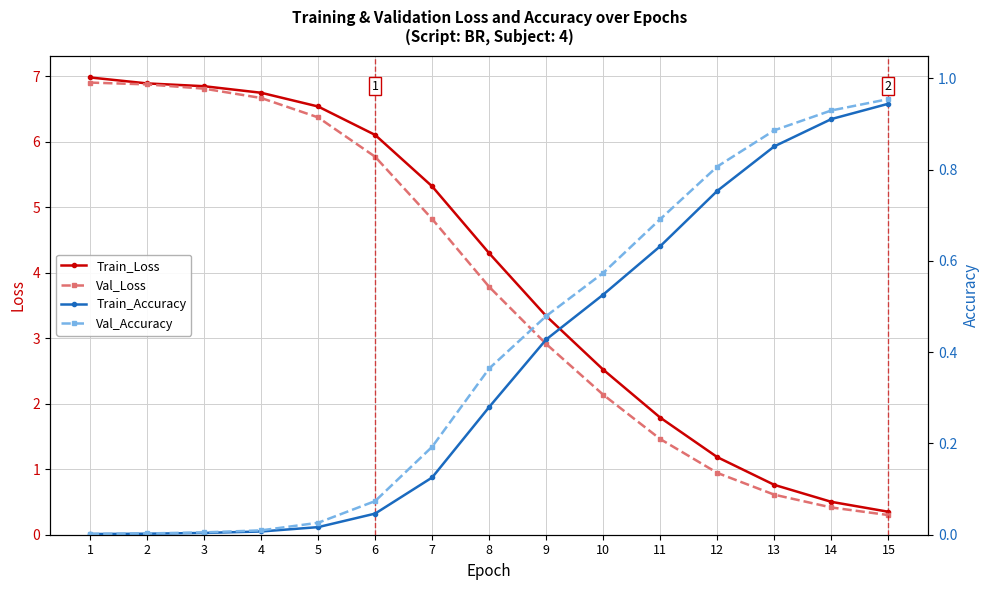

What is the value of the Train_Loss point at the 9th from the left?

3.3